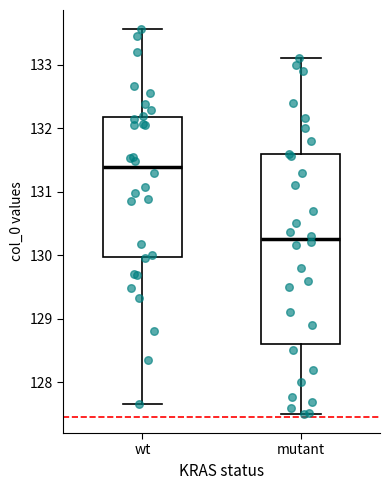

Comparing the boxes themselves (not the whiskers), which one is the tallest?

mutant